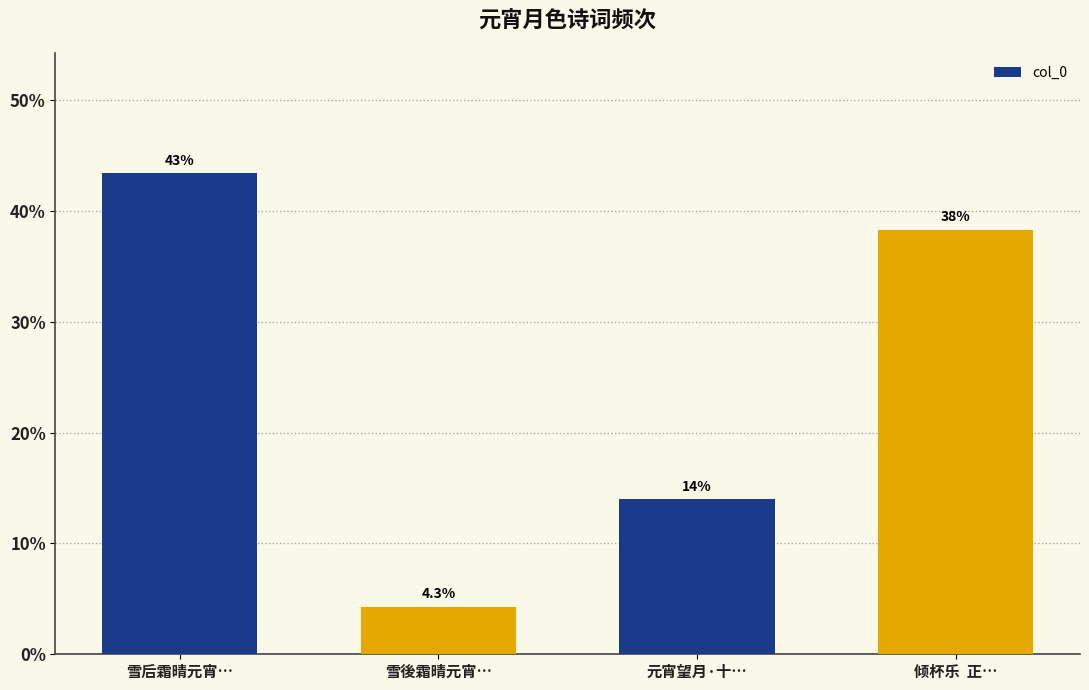

At which category does the chart reach its peak across all series?

雪后霜晴元宵…